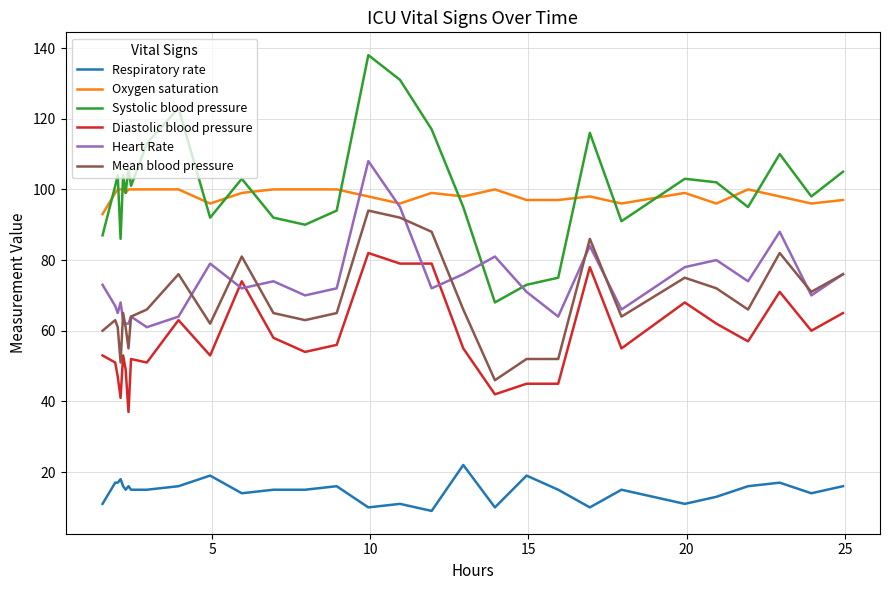

Which series has the largest range (max minus min)?

Systolic blood pressure